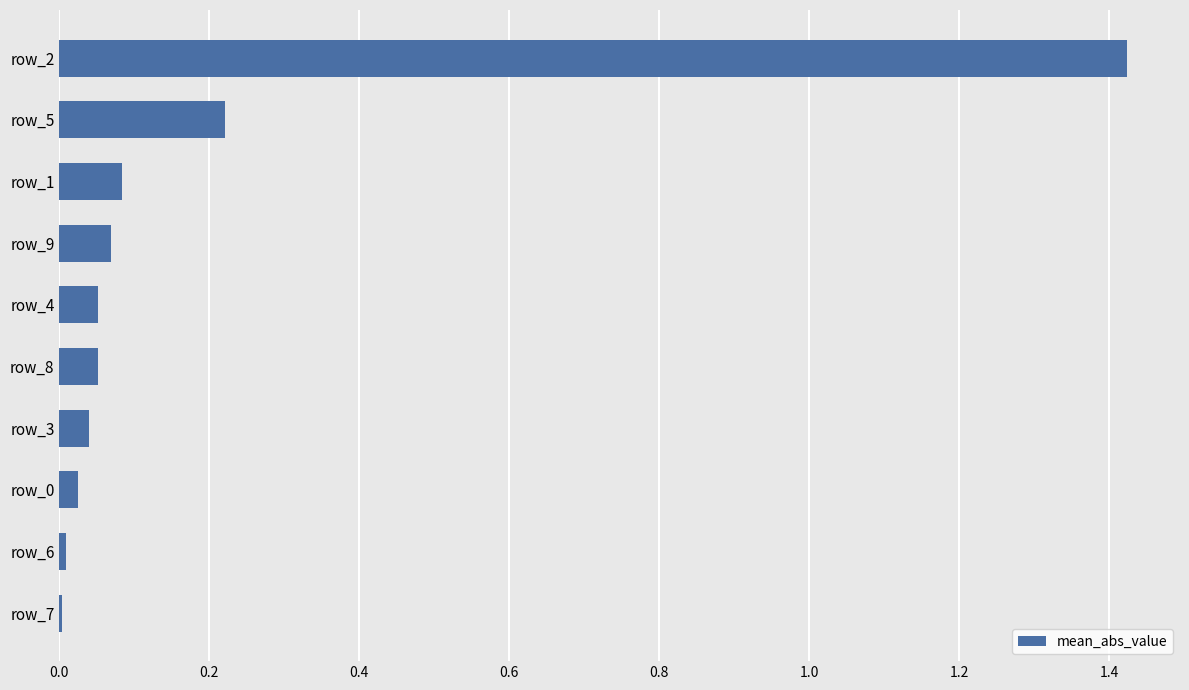

The value at row_9 is 0.0. True or false?

False